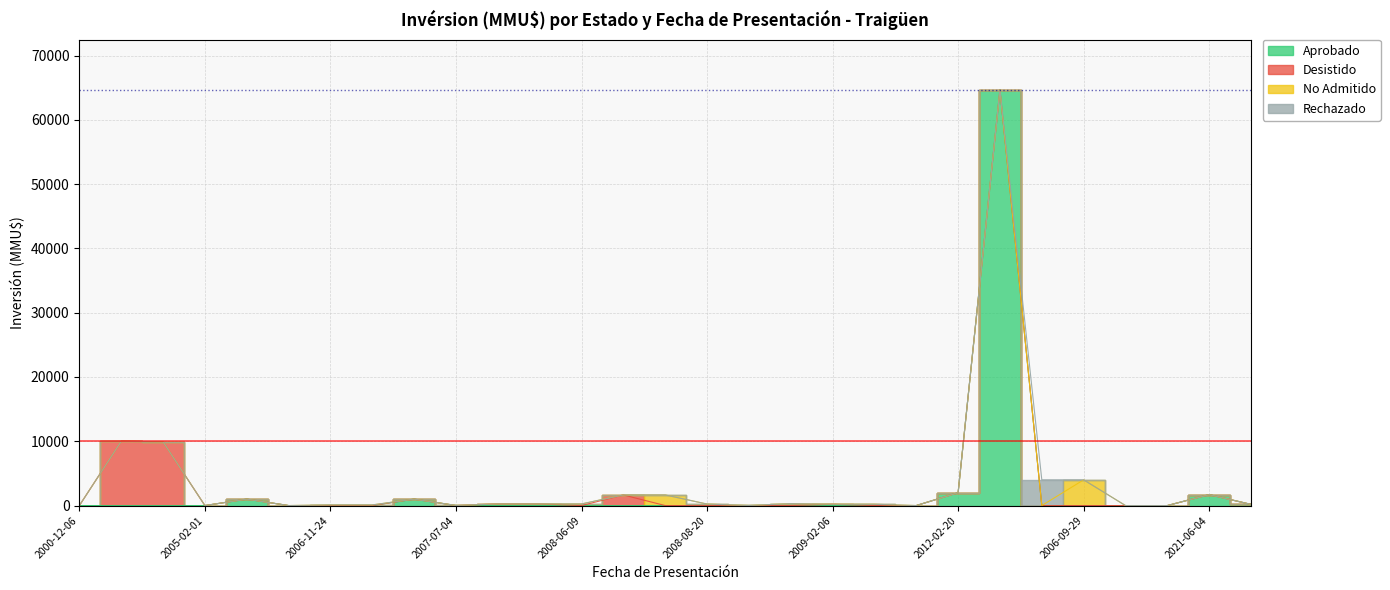

What is the label of the 7th point from the right?

2012-04-23